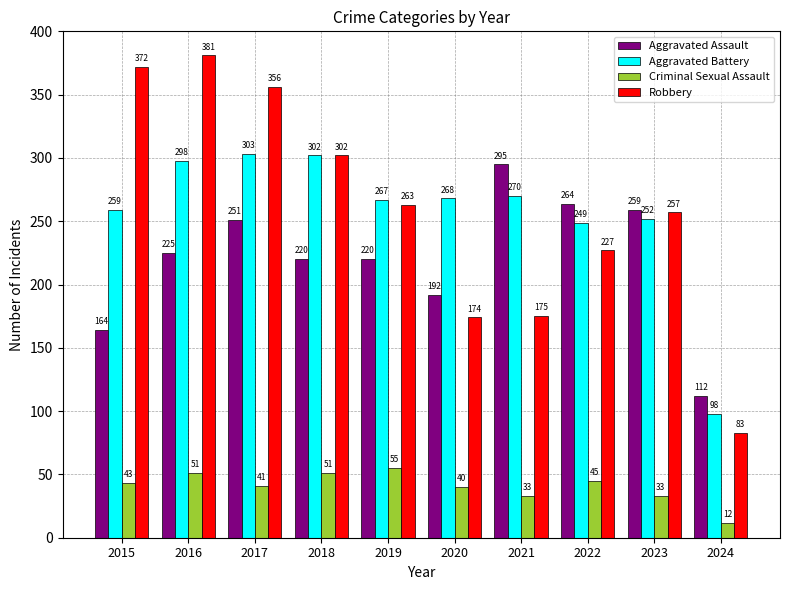

Which series has the widest spread of values?

Robbery